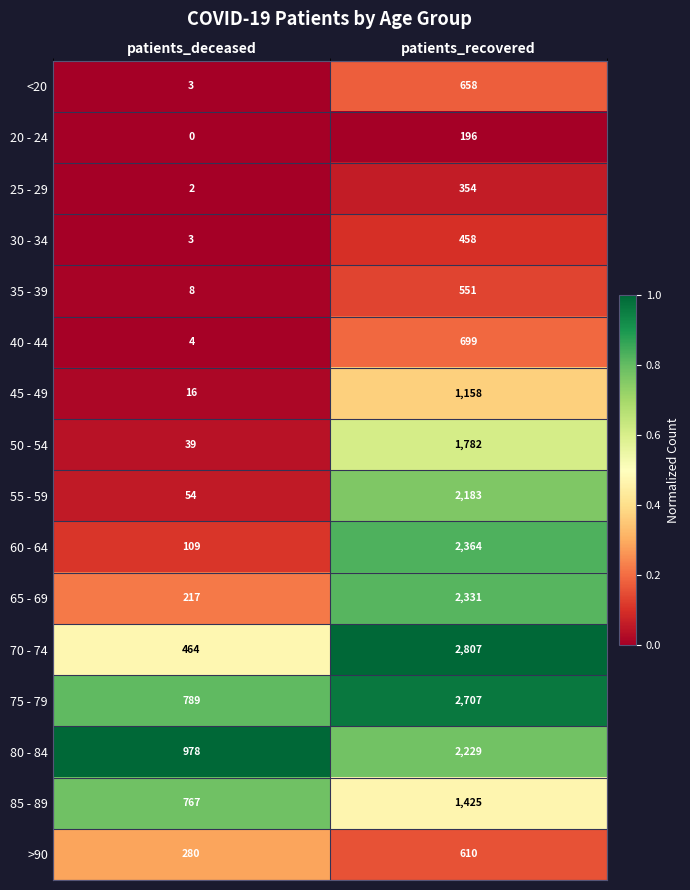

Is it true that 70 - 74 equals 5023 at patients_recovered?

False